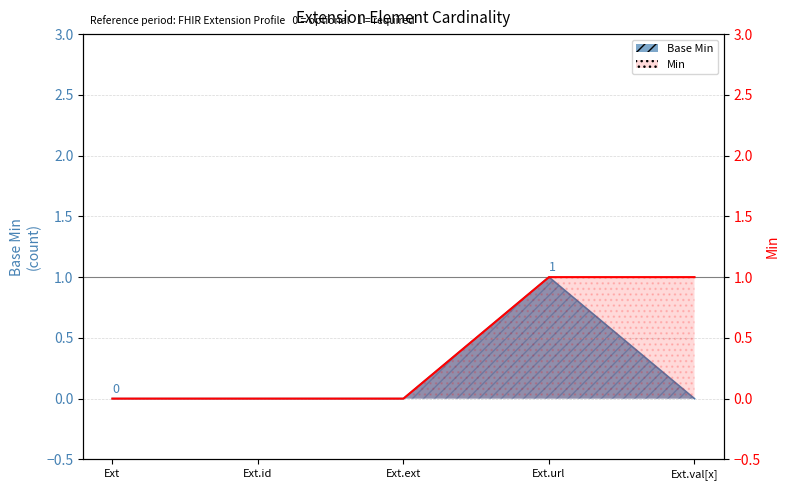

True or false: there are more than 2 points higher than both neighbors.

False